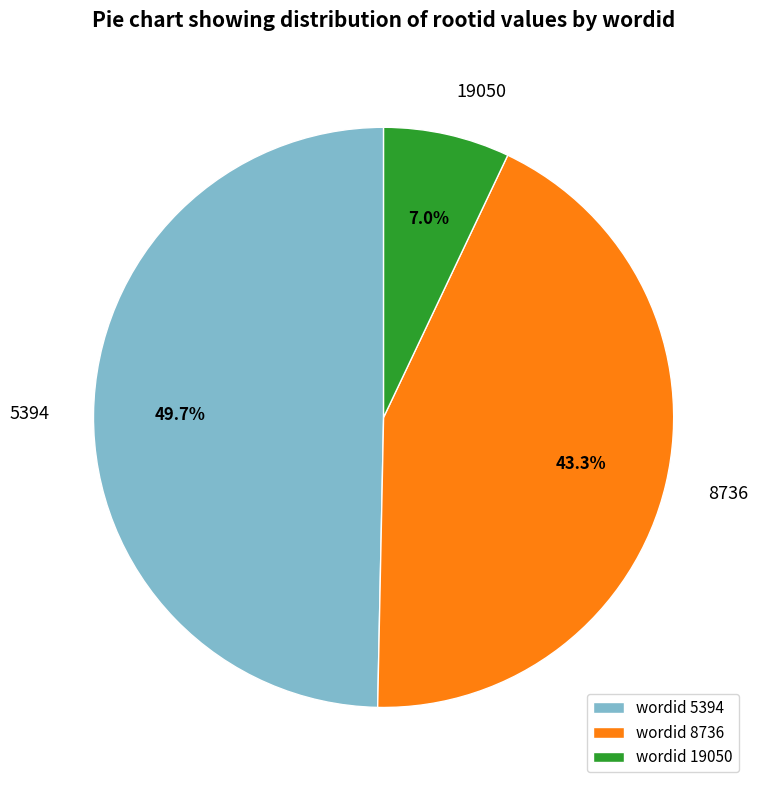

Which slice is the smallest?

wordid 19050